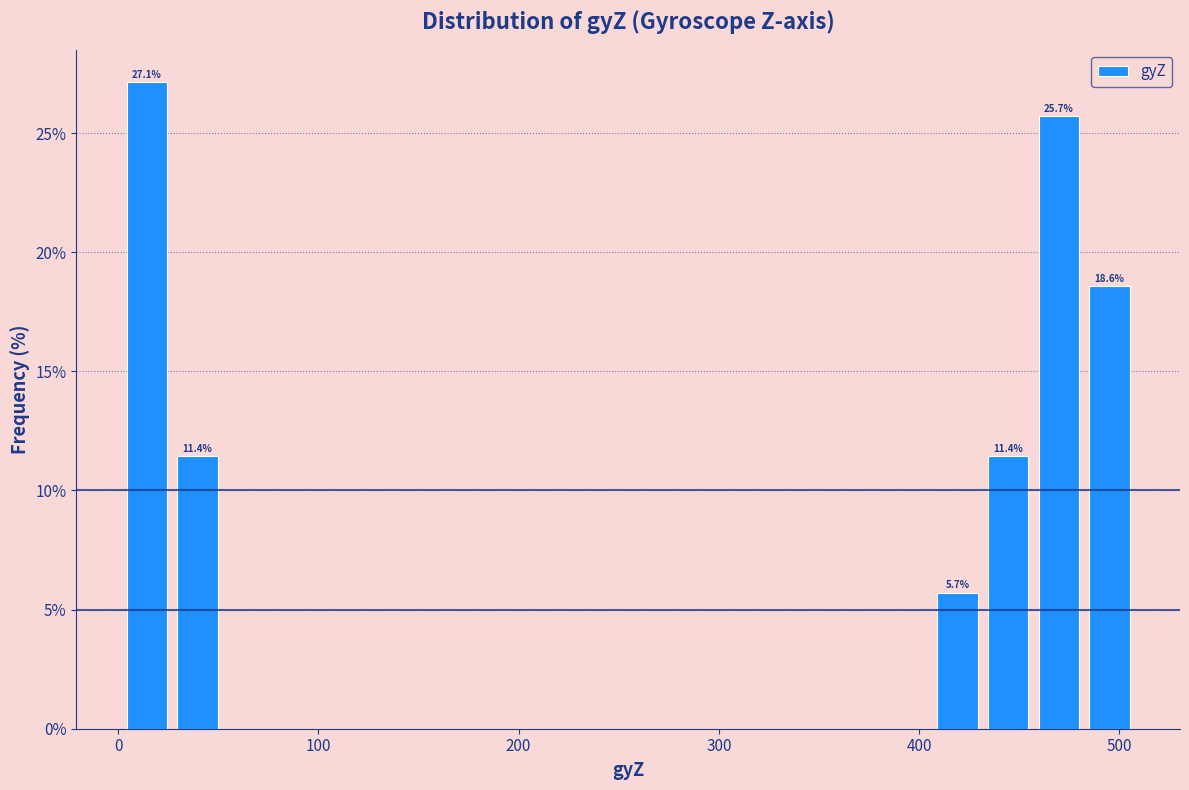

Read against the x-axis, roughly where is the centre of the tallest bar?

10